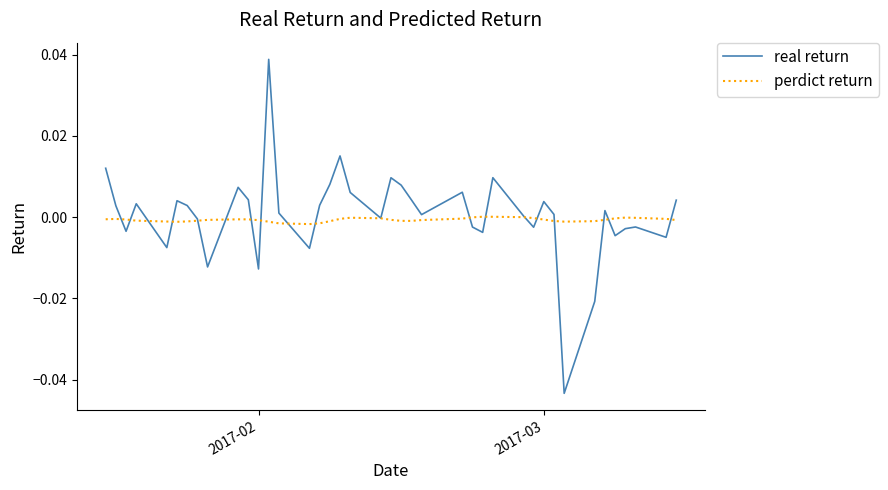

Which series has the widest spread of values?

real return